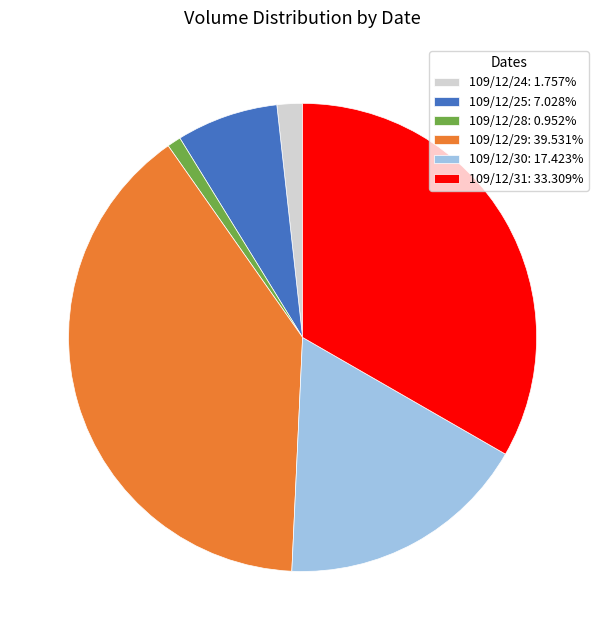

Combined, do 109/12/24: 1.757% and 109/12/28: 0.952% account for over 50%?

No